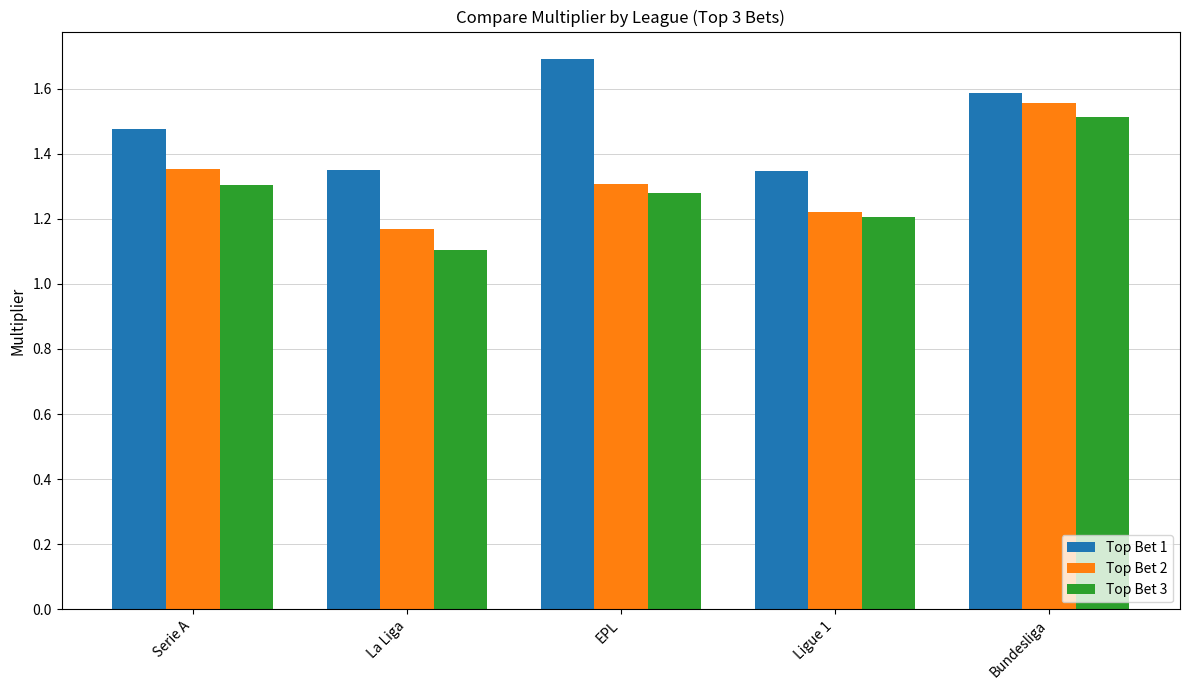

What is the difference between the maximum and minimum values in the Top Bet 2 series?

0.4